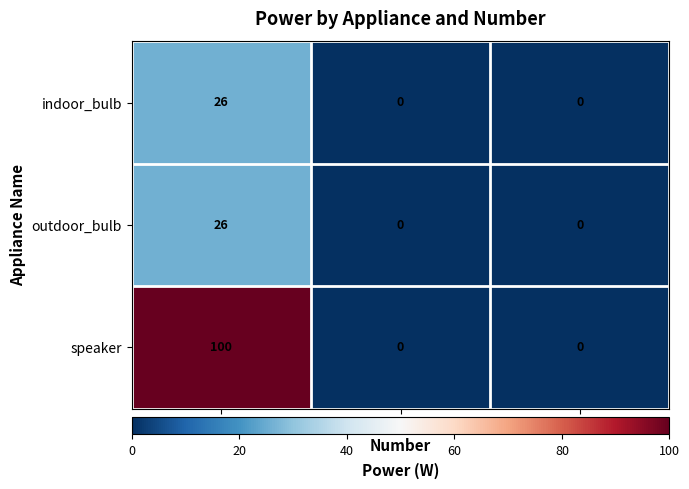

Which series changed the most between 10 and 7?

speaker